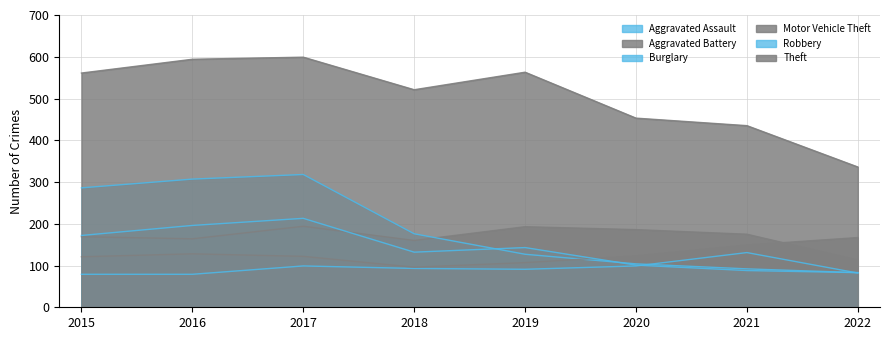

The value of Aggravated Battery at 2017 is 194. True or false?

True